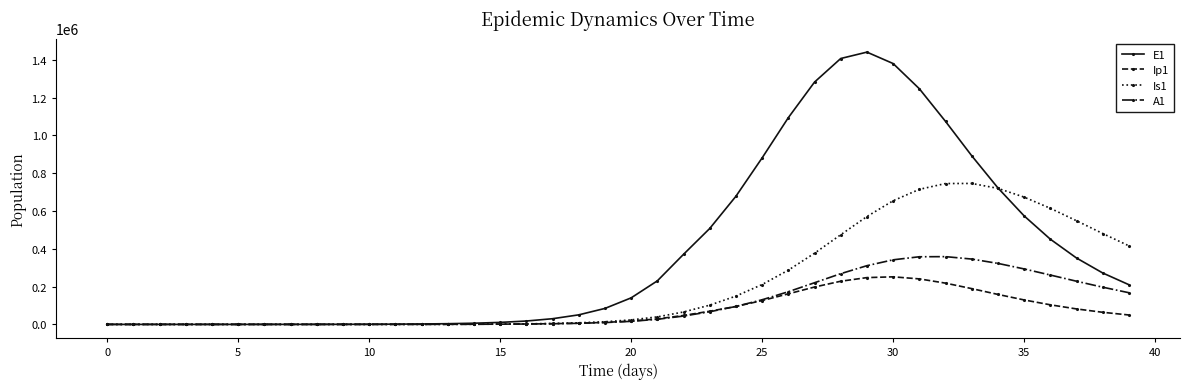

At how many categories does at least one series exceed 1130335?

5